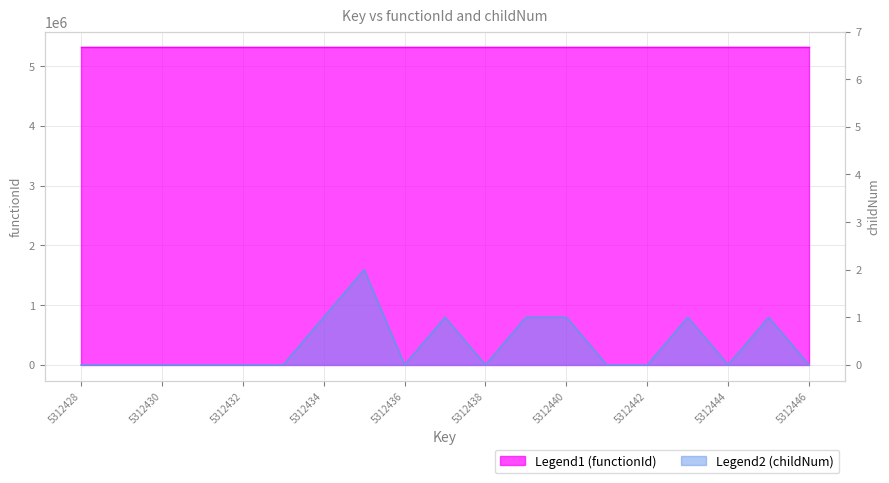

List the labels in order of value, largest first.

5312435, 5312434, 5312437, 5312439, 5312440, 5312443, 5312445, 5312428, 5312429, 5312430, 5312431, 5312432, 5312433, 5312436, 5312438, 5312441, 5312442, 5312444, 5312446